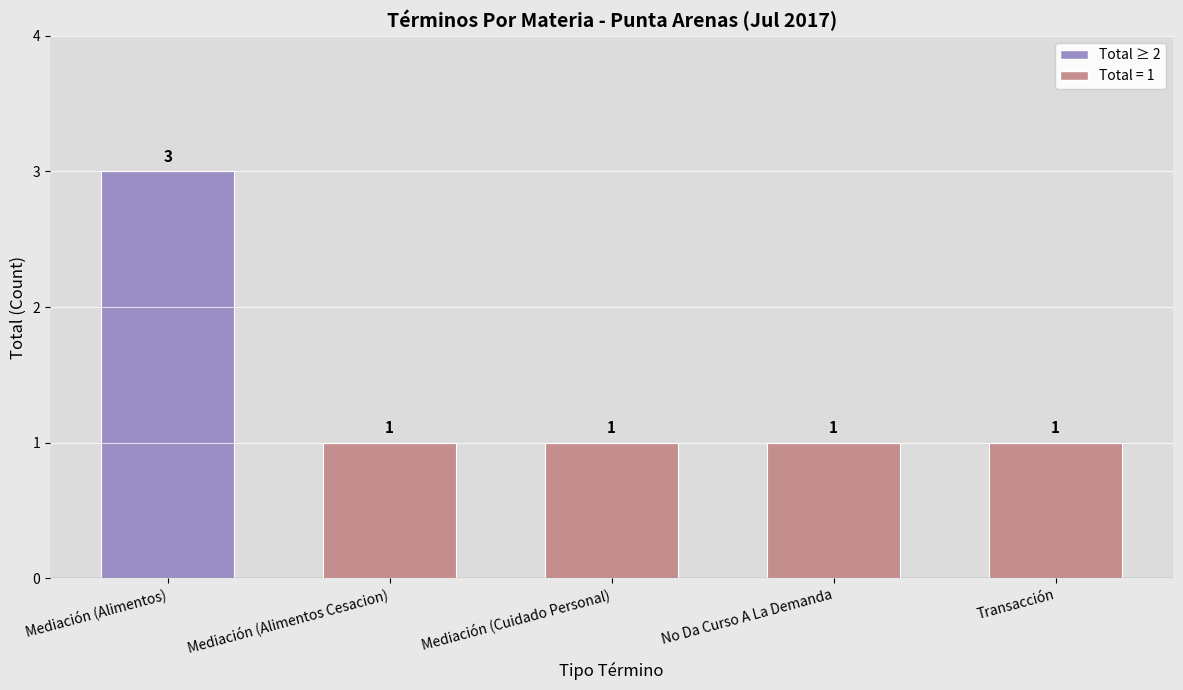

What is the sum of all values?

7